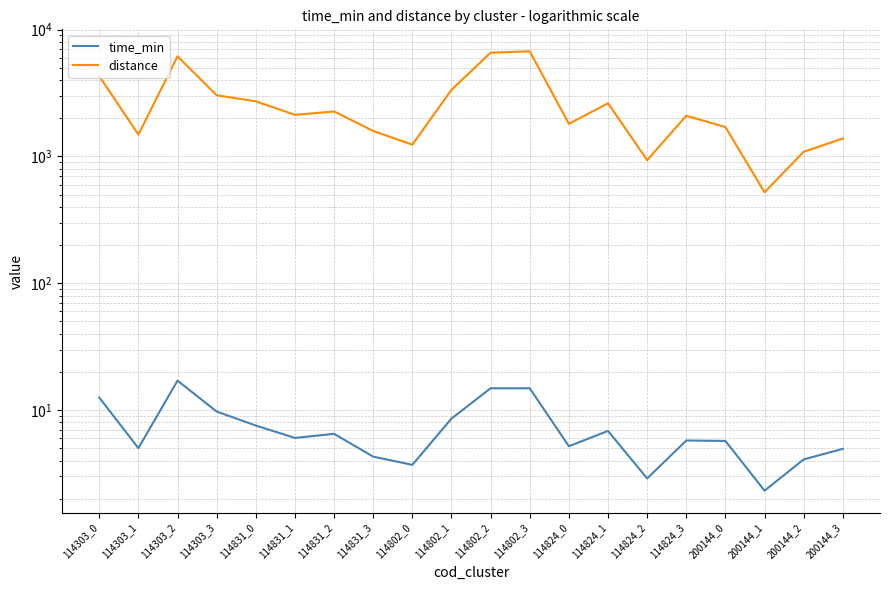

Rank the series by their maximum value, from lowest to highest.

time_min, distance